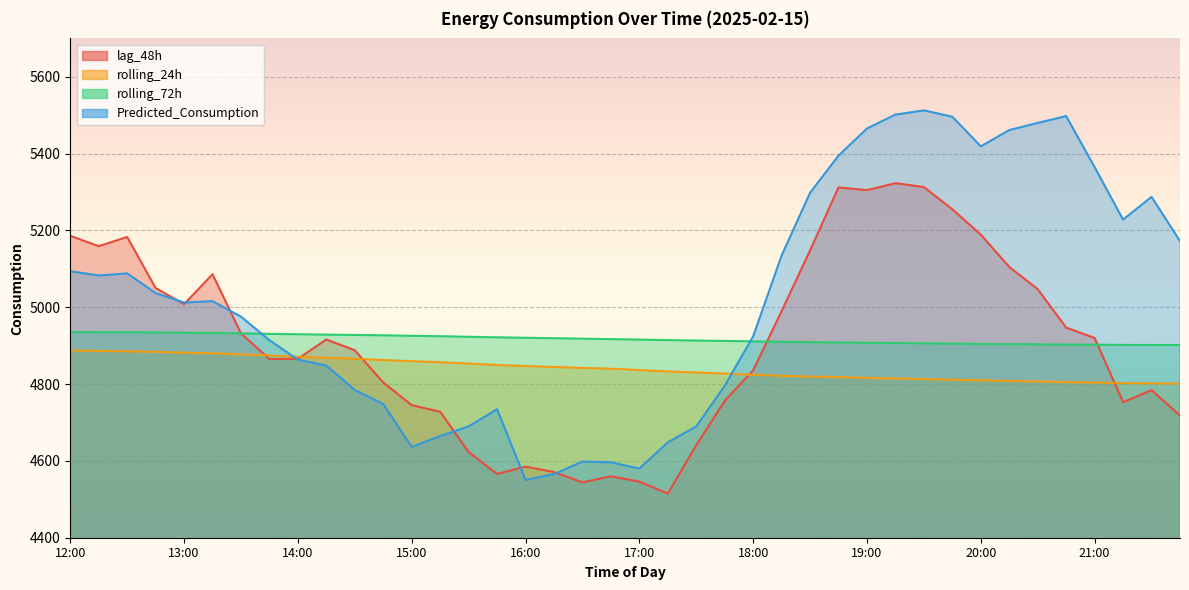

What is the lowest value of the rolling_72h series?

4901.5